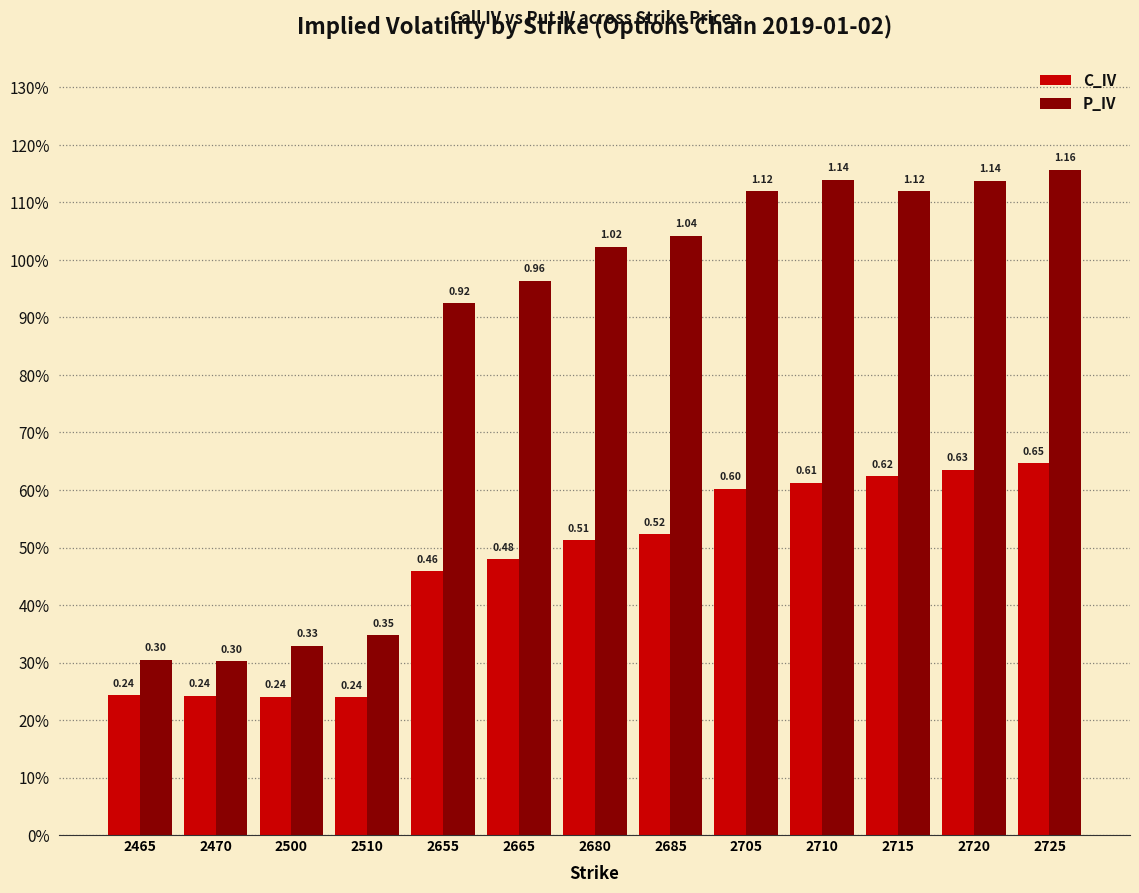

Where is C_IV nearest to the value 0?

2510